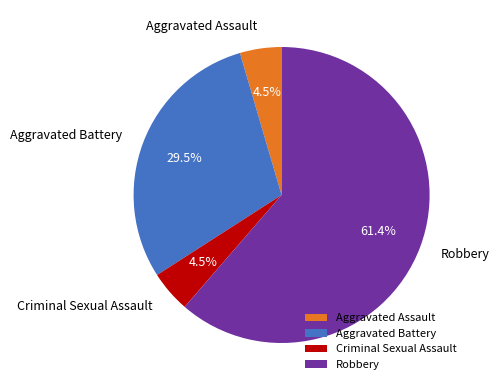

Do Criminal Sexual Assault and Aggravated Battery together represent more than half of the pie?

No